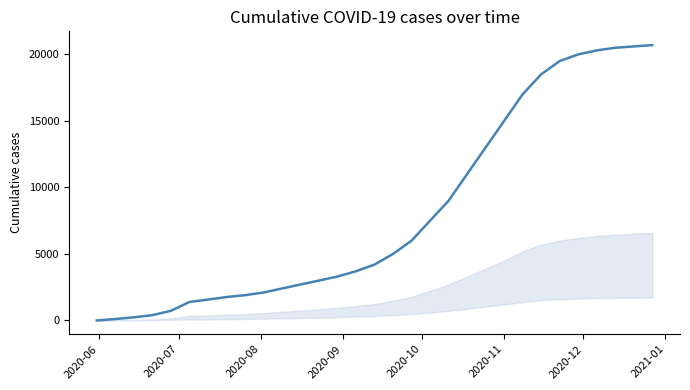

What is the sum of all values?

253076